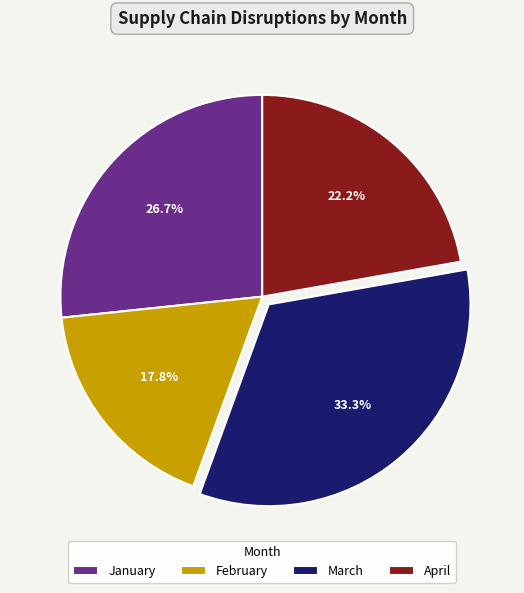

How many slices are in this pie chart?

4